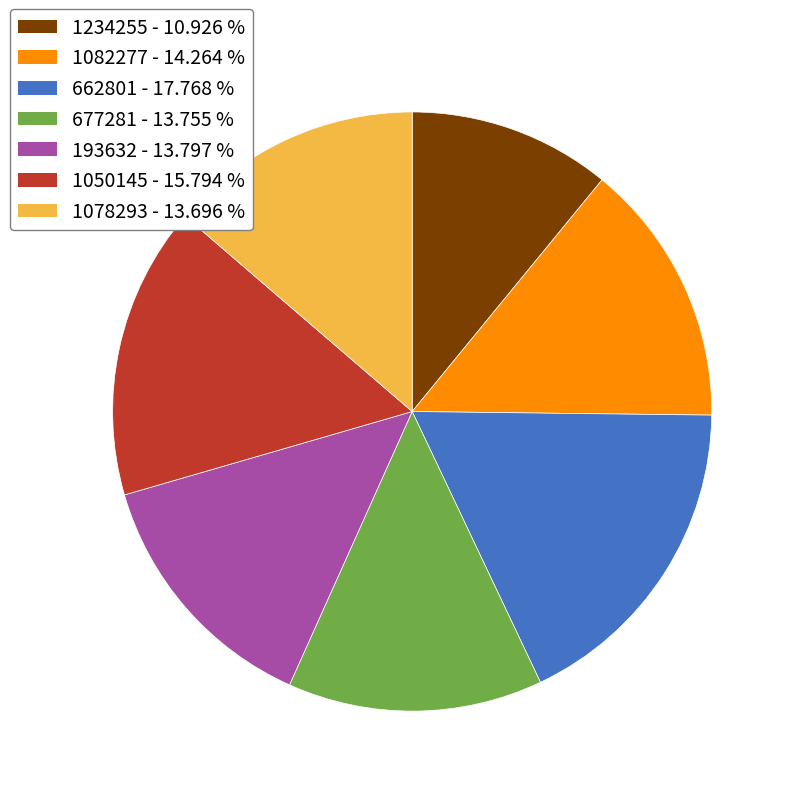

Does any single category account for the majority?

No